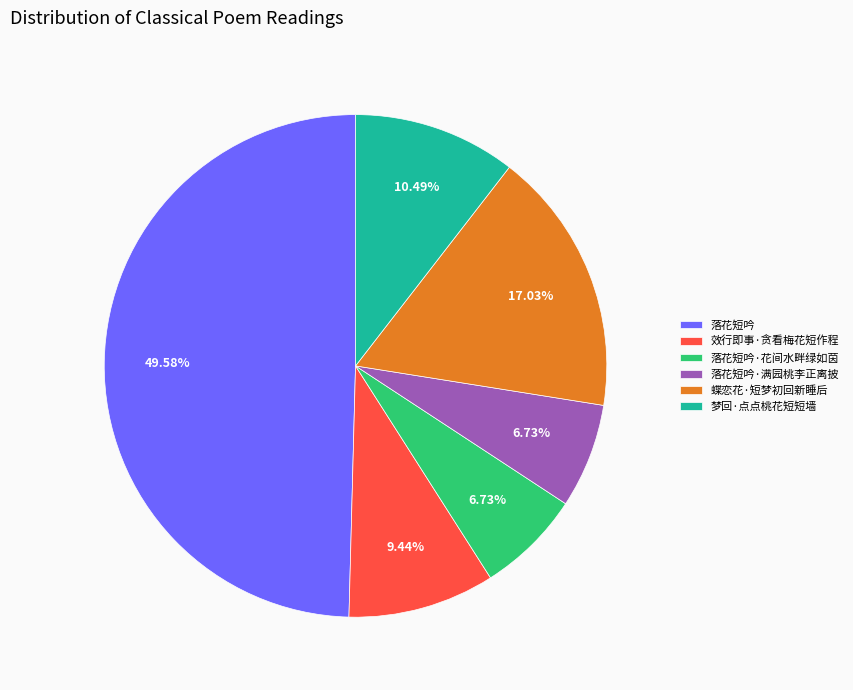

What percentage is the 蝶恋花·短梦初回新睡后 slice, to the nearest percent?

17%